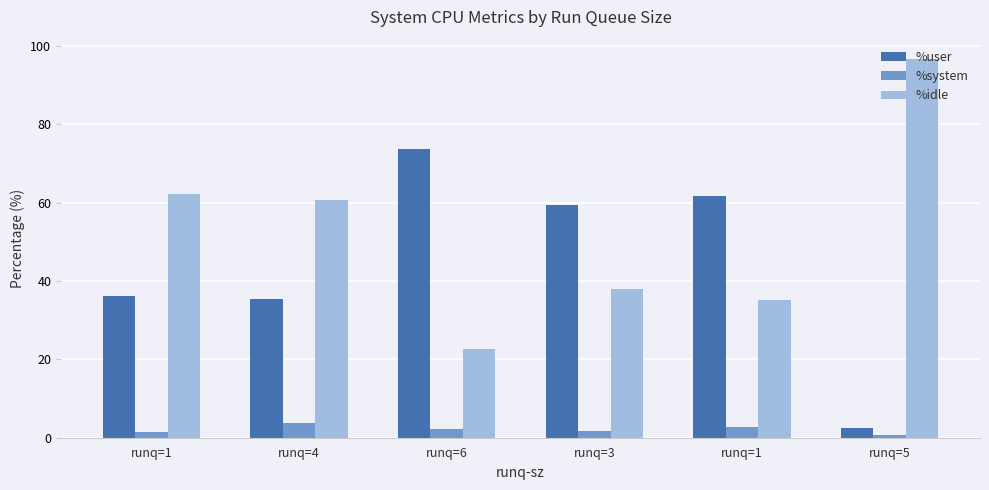

What are all the series names shown in the legend?

%user, %system, %idle